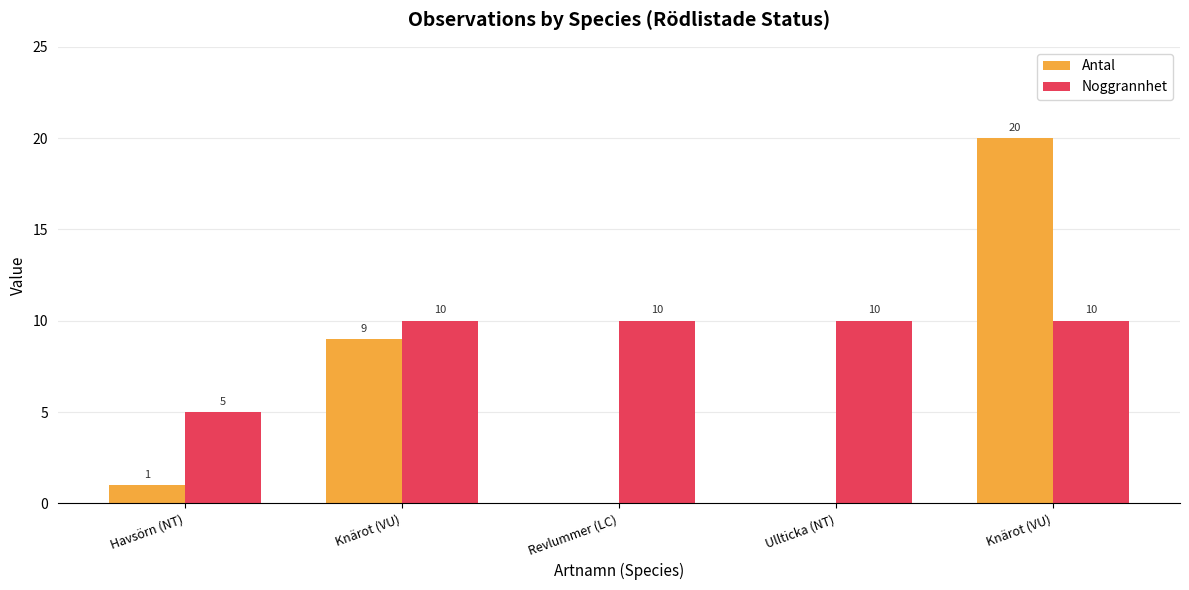

Read the Noggrannhet value at Ullticka (NT).

10